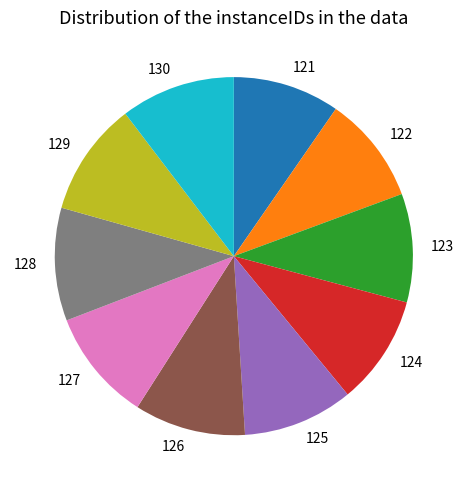

What is the ratio of the value at 122 to the value at 126?

1.0